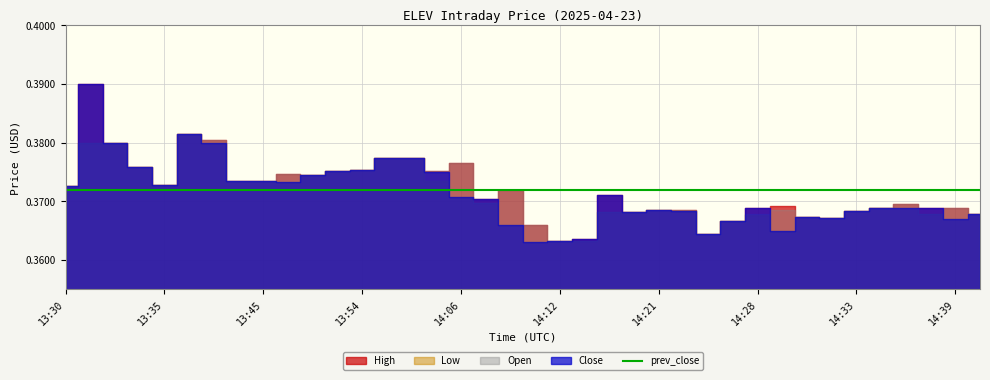

What is the sum of all Close values?

14.1